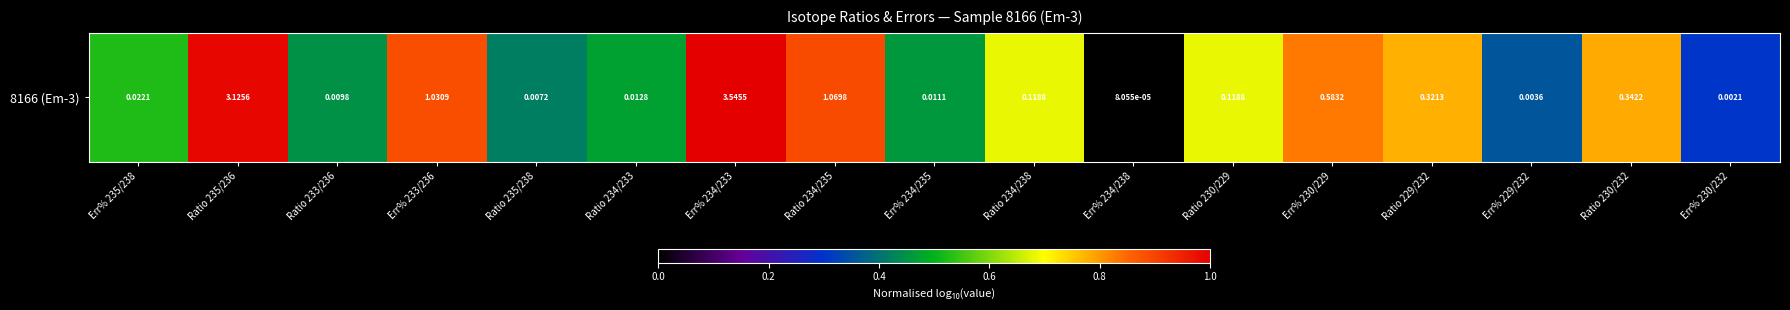

At which category does the chart reach its peak across all series?

Err% 234/233